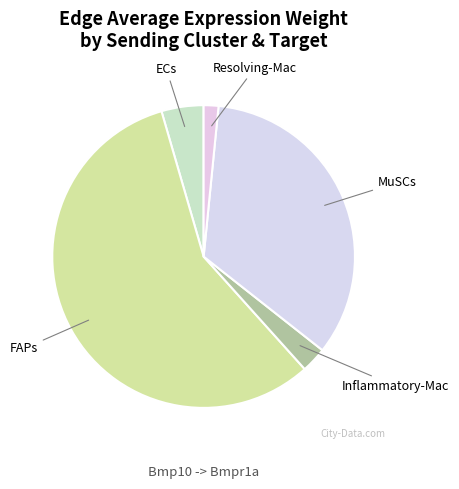

Approximately how many times larger is the value at Inflammatory-Mac compared to ECs?

0.6